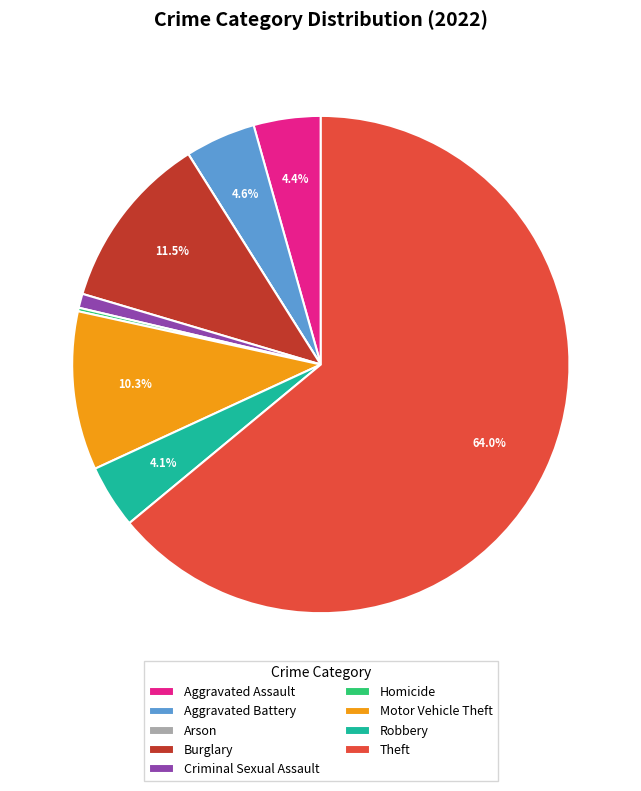

What is the majority slice?

Theft